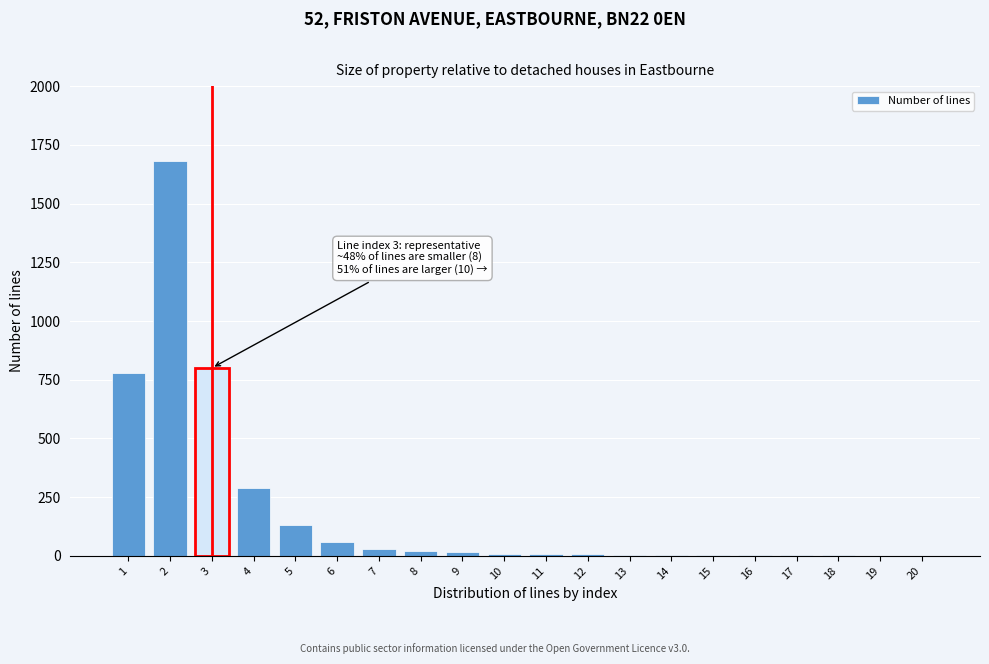

What is the maximum value shown in the chart?

1680